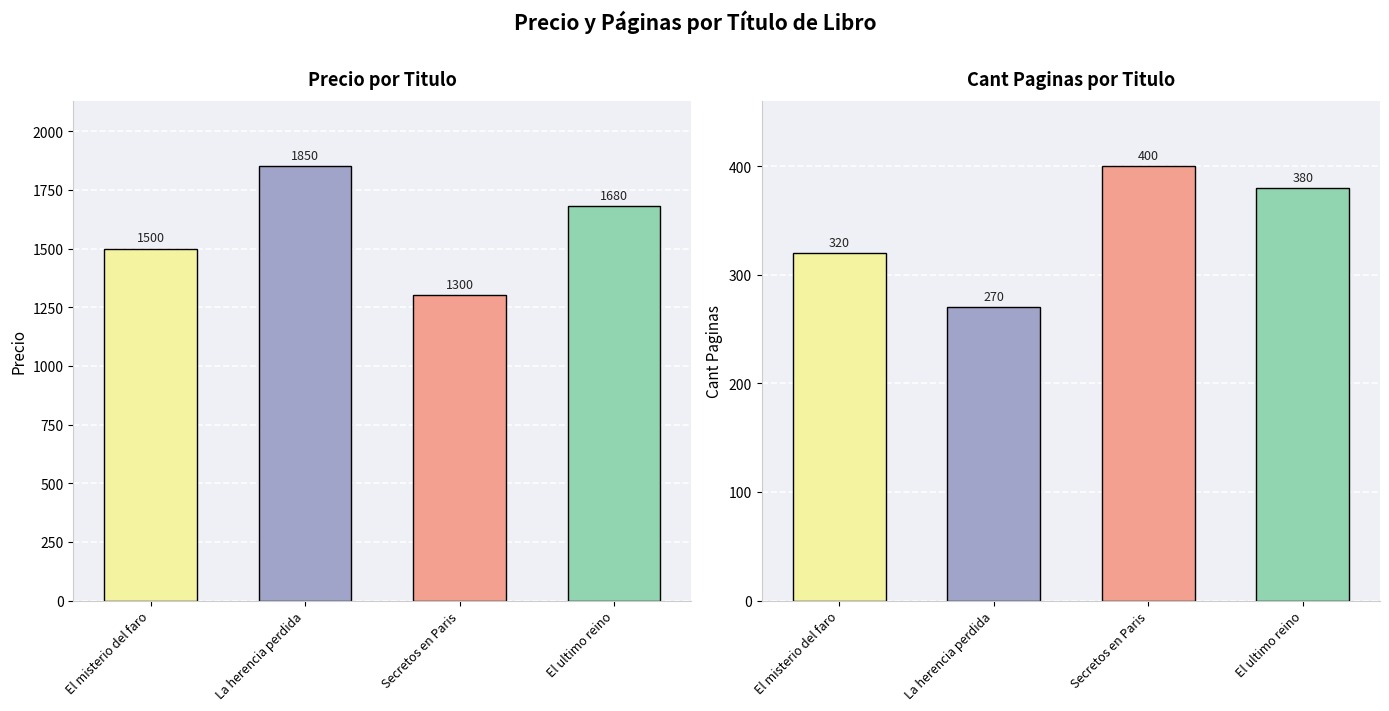

Reading left to right, list all the values displayed in this chart.

Precio: 1500	1850	1300	1680
Cant Paginas: 320	270	400	380